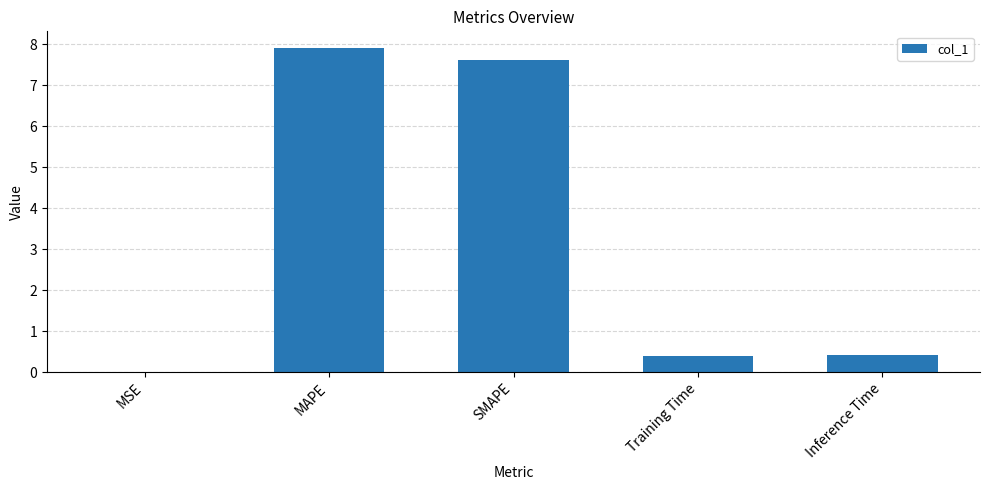

Are the bars horizontal?

No